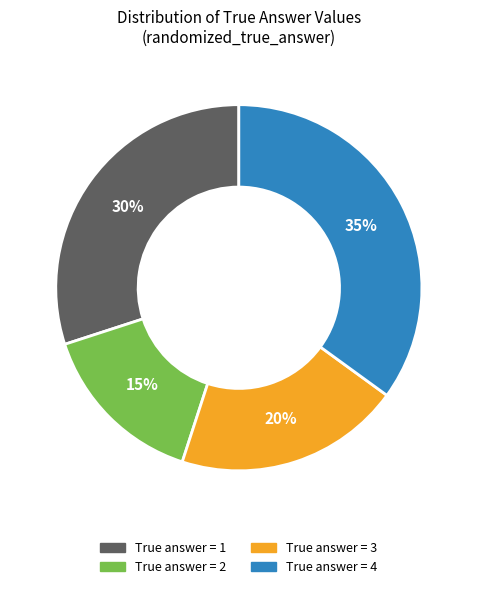

To the nearest percent, what is the average slice percentage?

25%